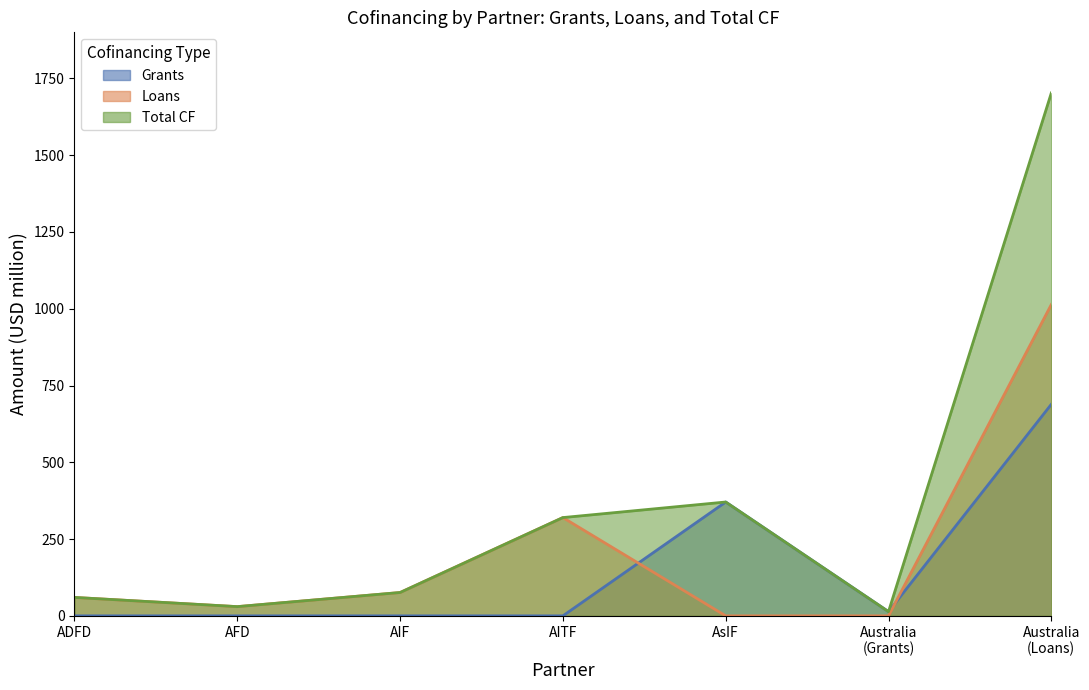

Which category has the highest value in the Grants series?

Australia
(Loans)